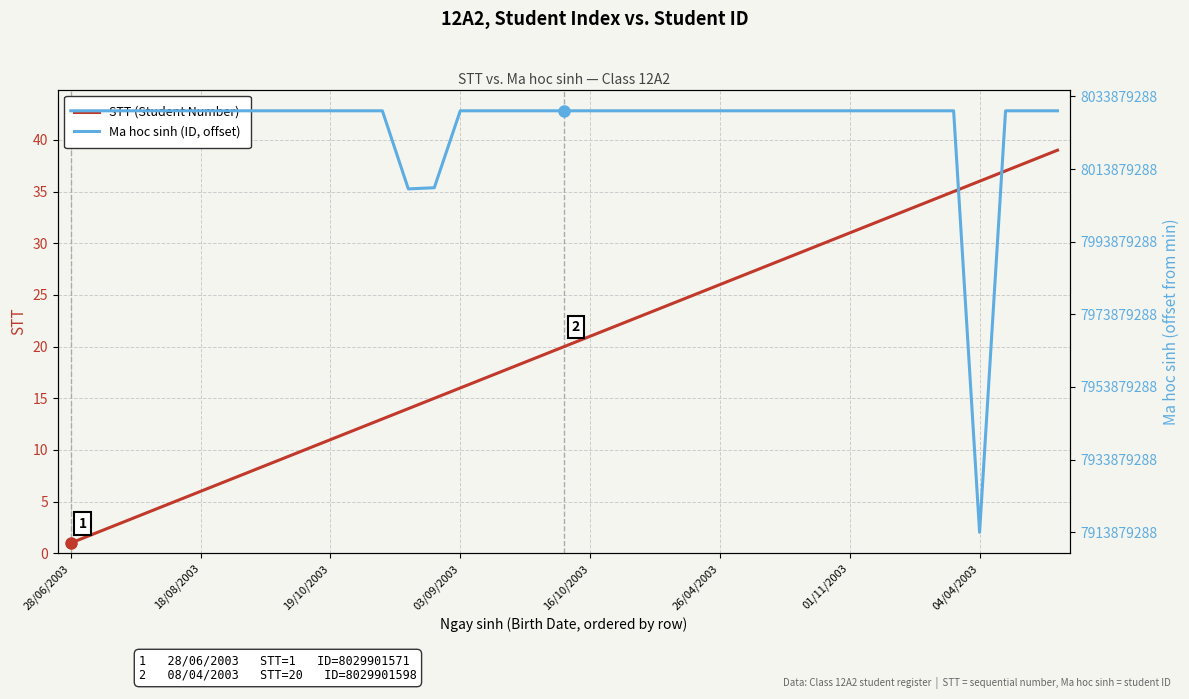

Which has a higher value, 16 or 32?

32